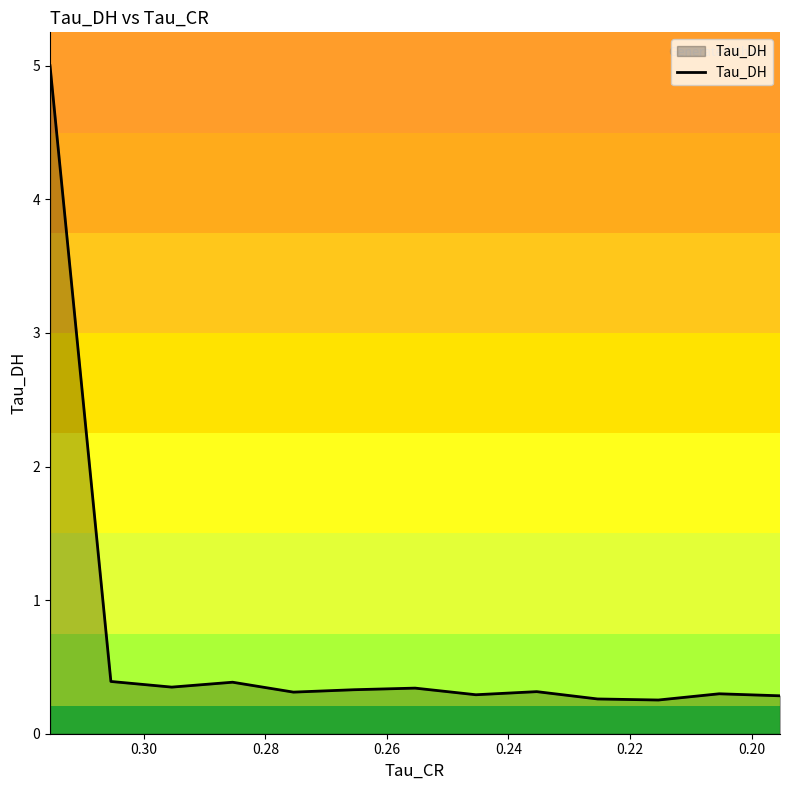

What is the greatest value displayed?

5.0